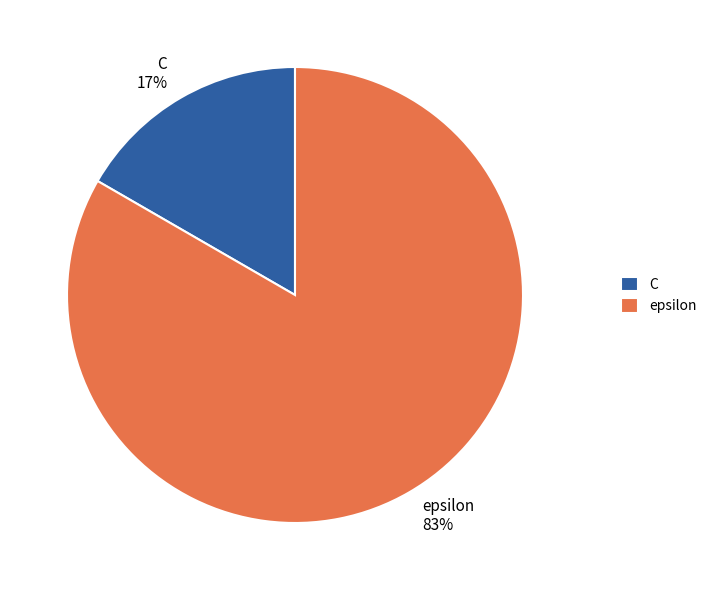

Which category accounts for the majority?

epsilon